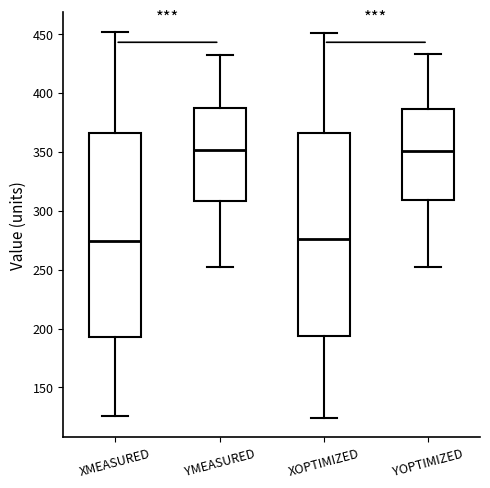

Reading left to right, transcribe this box plot: for each box, give where its median line is, the range the box spans, and where its two whiskers end, as read against the y-axis. The values are not printed on the chart, so give them approximately, as read against the axis.

XMEASURED: median 275, box 195 to 365, whiskers 125 to 450
YMEASURED: median 350, box 310 to 385, whiskers 250 to 430
XOPTIMIZED: median 275, box 195 to 365, whiskers 125 to 450
YOPTIMIZED: median 350, box 310 to 385, whiskers 250 to 435